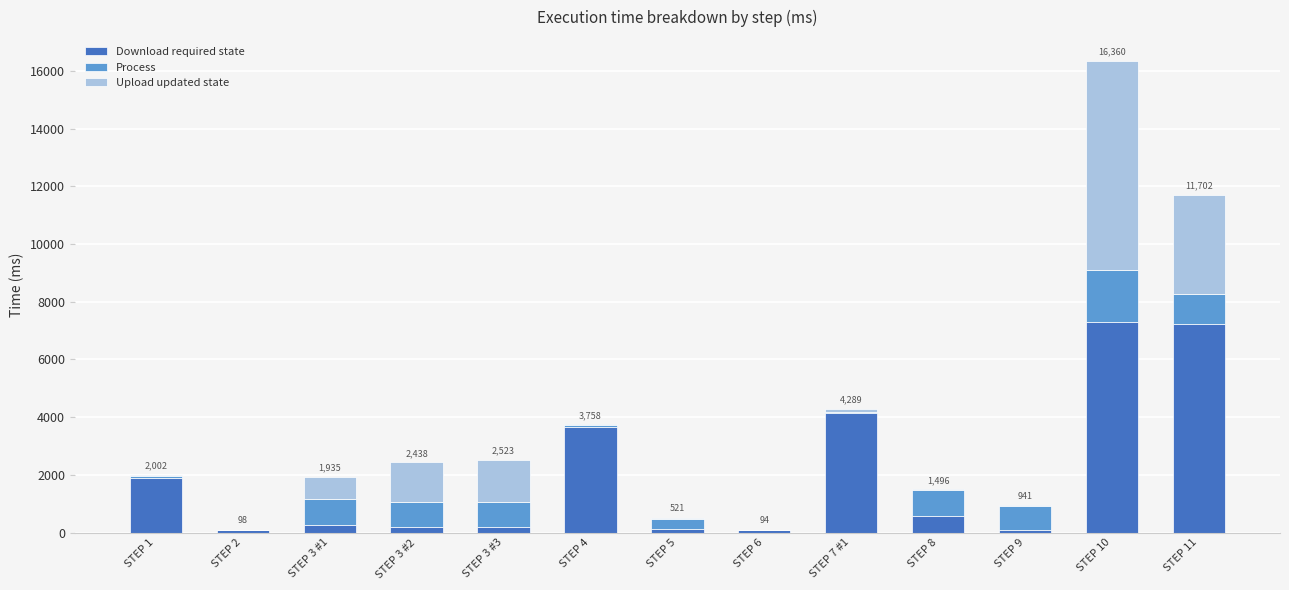

The value of Download required state at STEP 1 is 1884. True or false?

True